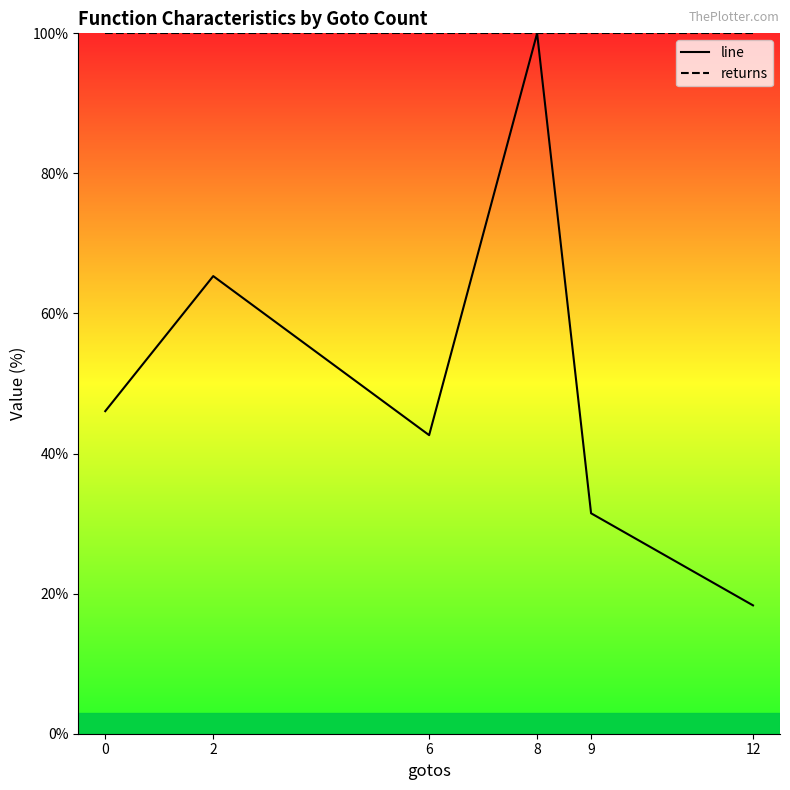

What is the average value of the returns series?

100.0